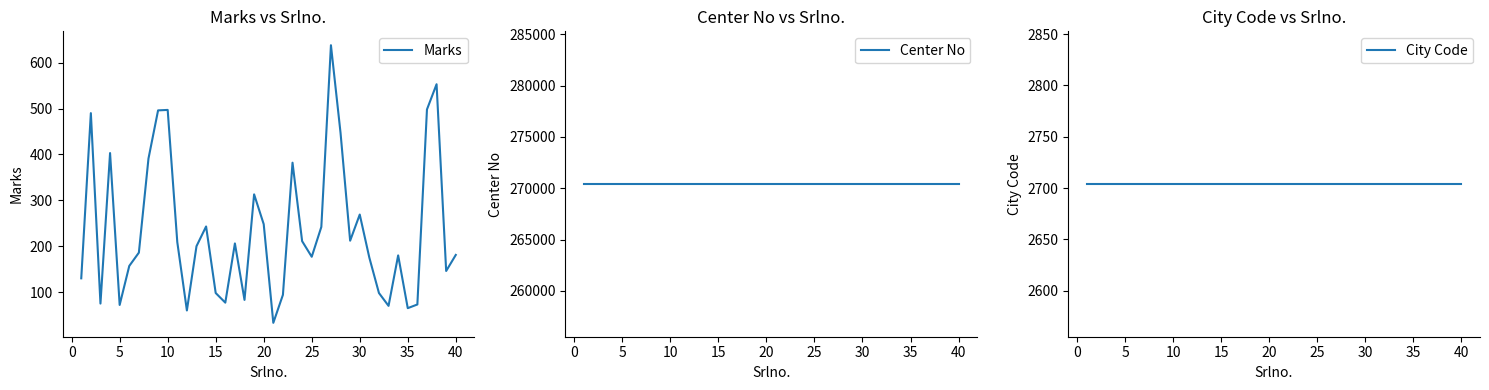

How many values in the Marks series exceed 200?

19